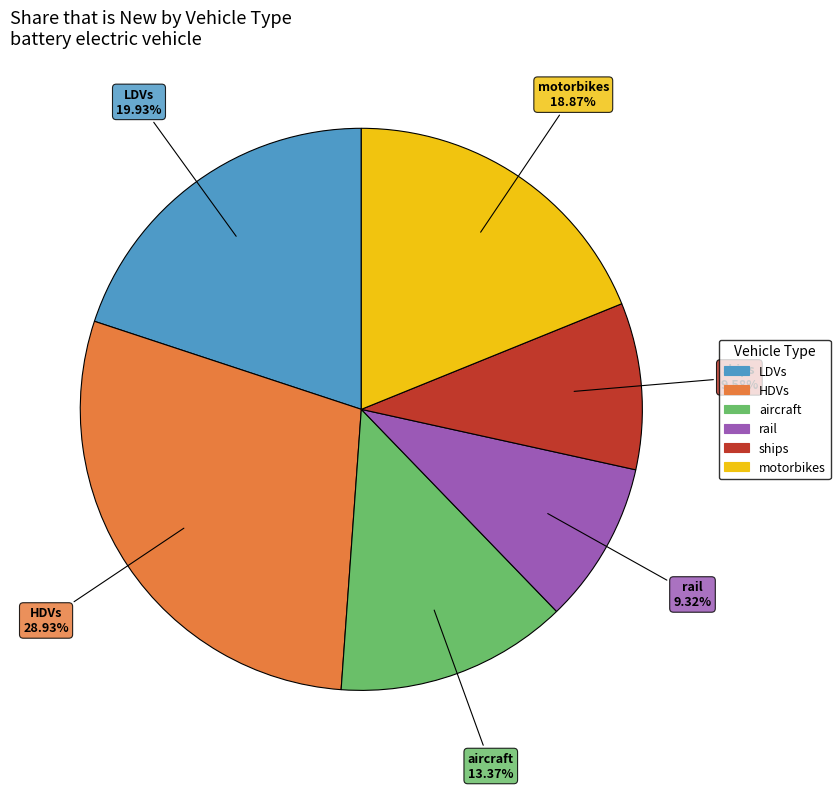

Count the number of slices in the pie.

6